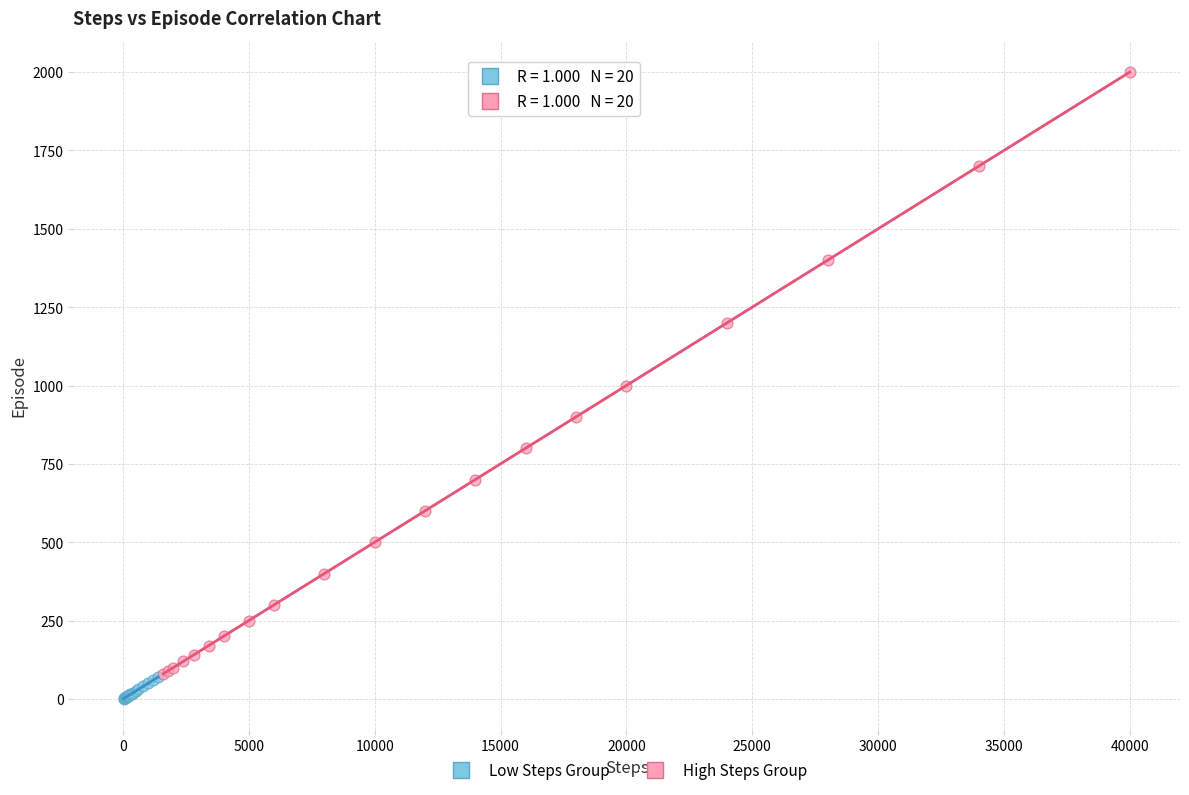

Which series reaches the maximum Y coordinate?

High Steps Group